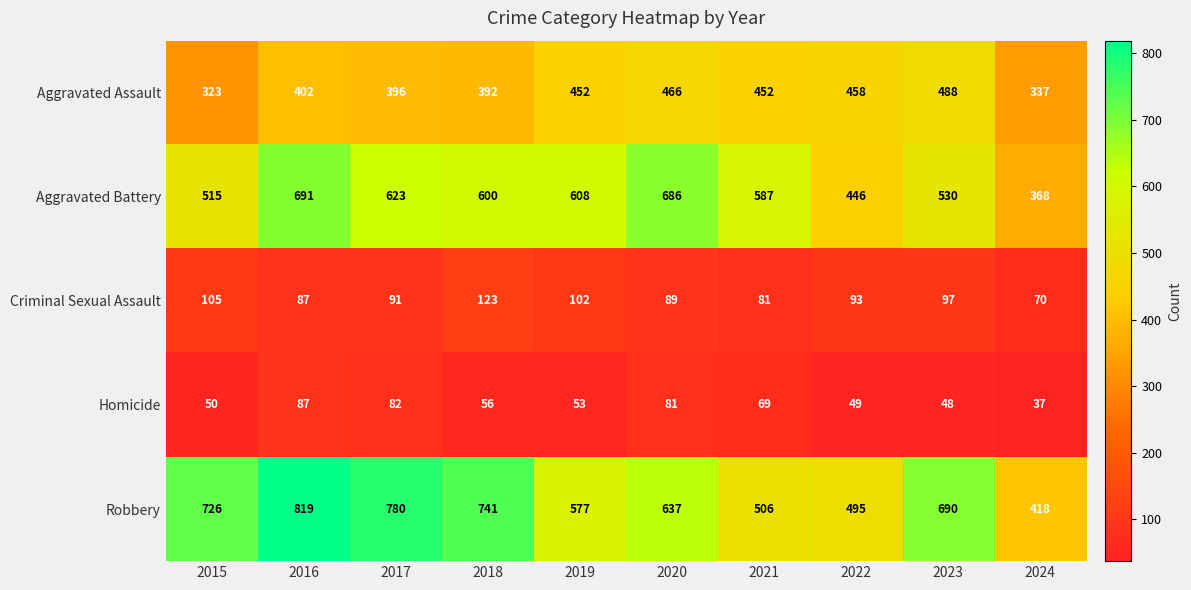

List the series in order of their peak value, highest first.

Robbery, Aggravated Battery, Aggravated Assault, Criminal Sexual Assault, Homicide